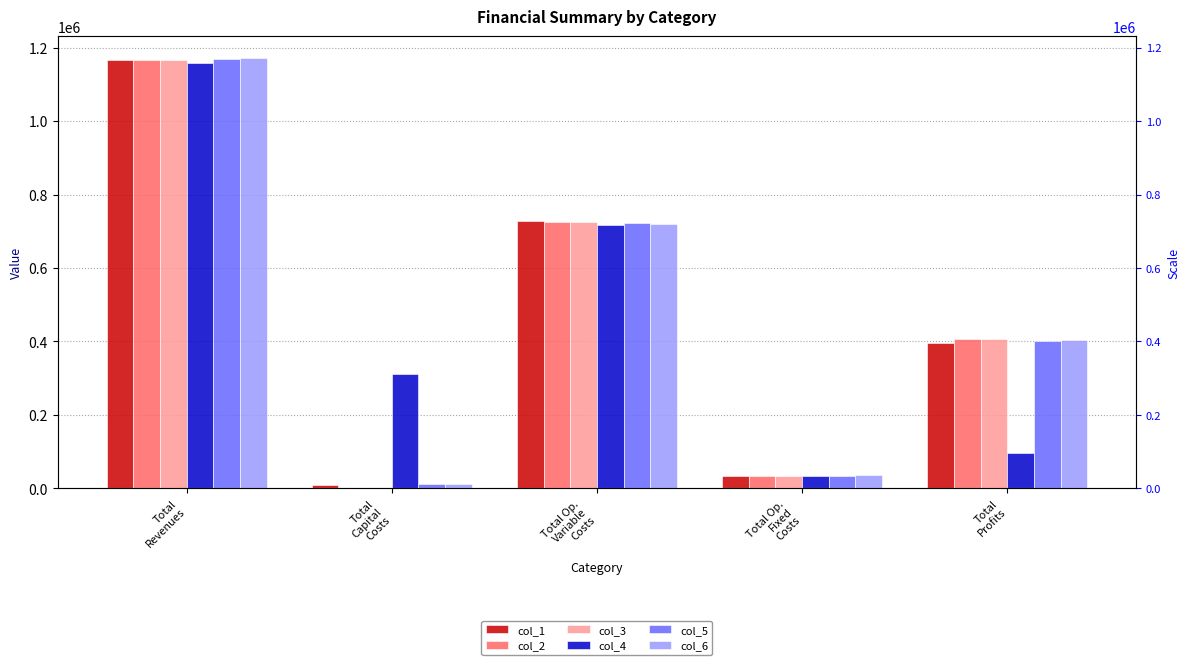

What value does the col_6 series have at Total
Profits?

403281.8